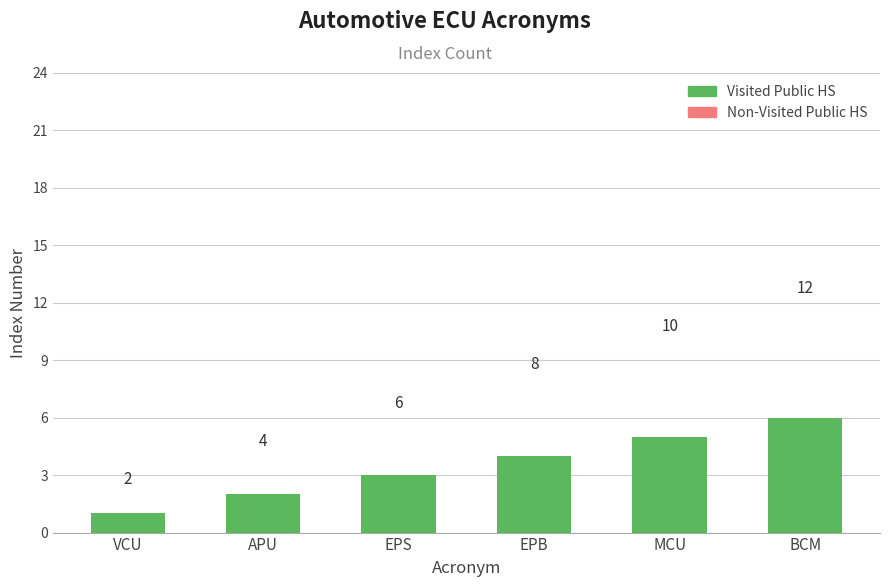

Between EPS and BCM, which is larger?

BCM